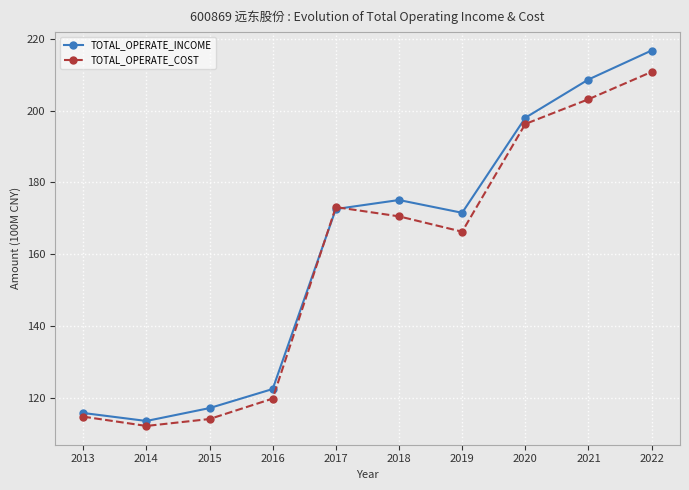

What is the value of the TOTAL_OPERATE_COST point at the 6th from the left?

170.6